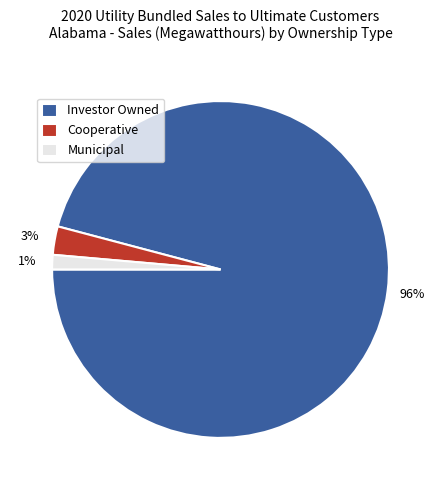

Which slice is the smallest?

Municipal